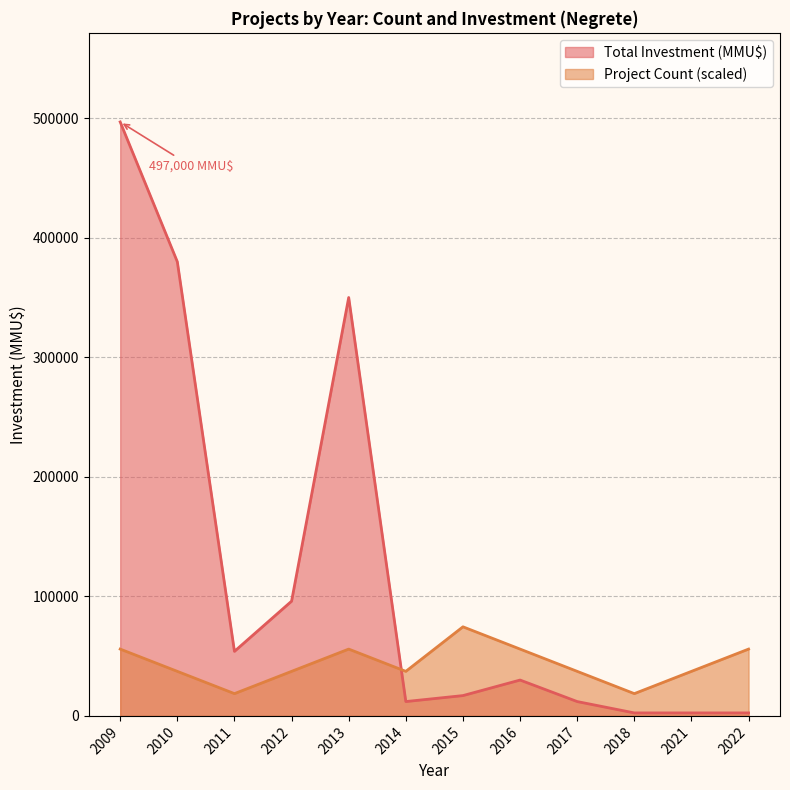

Does the chart have visible grid lines?

Yes